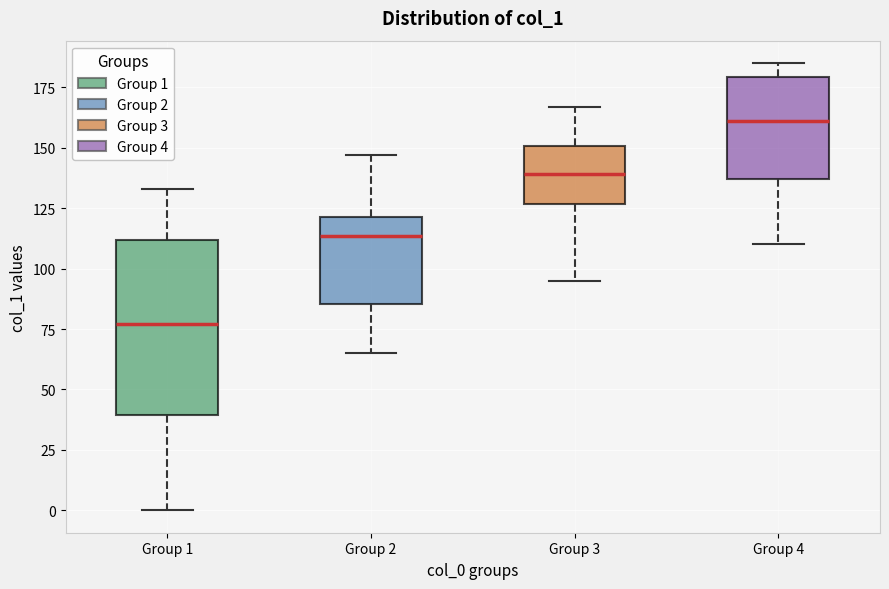

Which box has the lowest median line?

Group 1